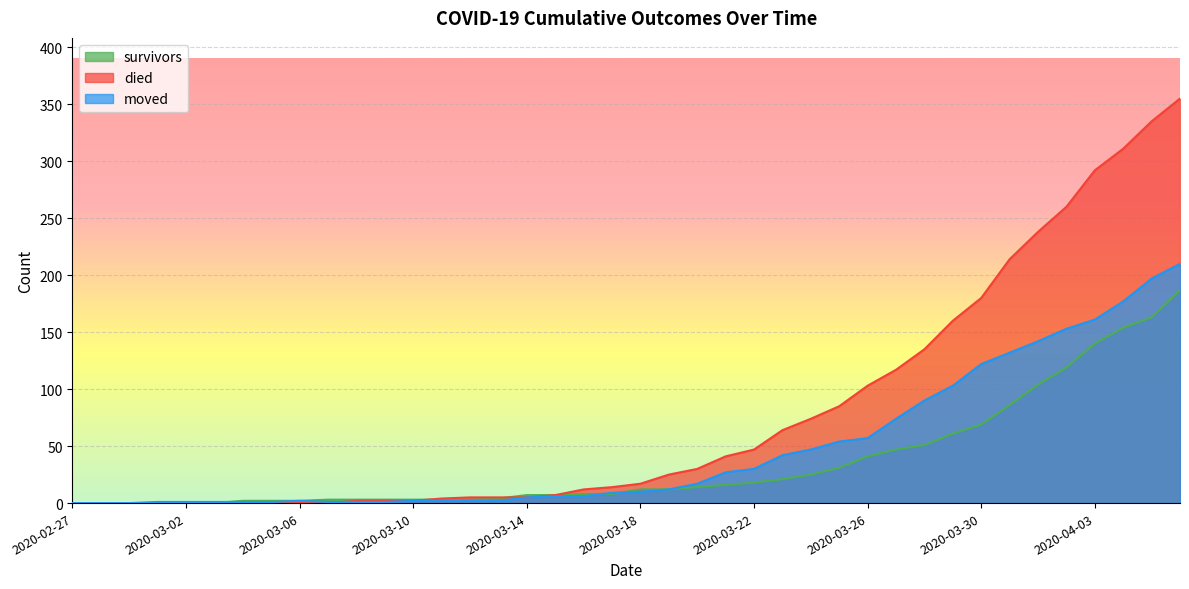

Which series ends up on top after the final intersection of moved and died?

died